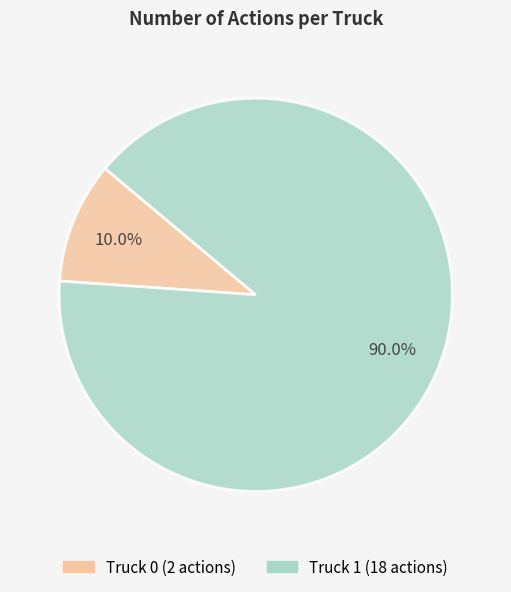

What percentage is the Truck 1 slice, to the nearest percent?

90%